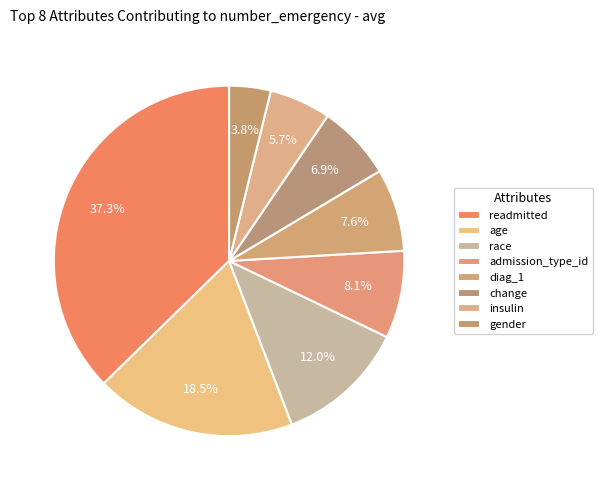

How many segments does this pie chart have?

8